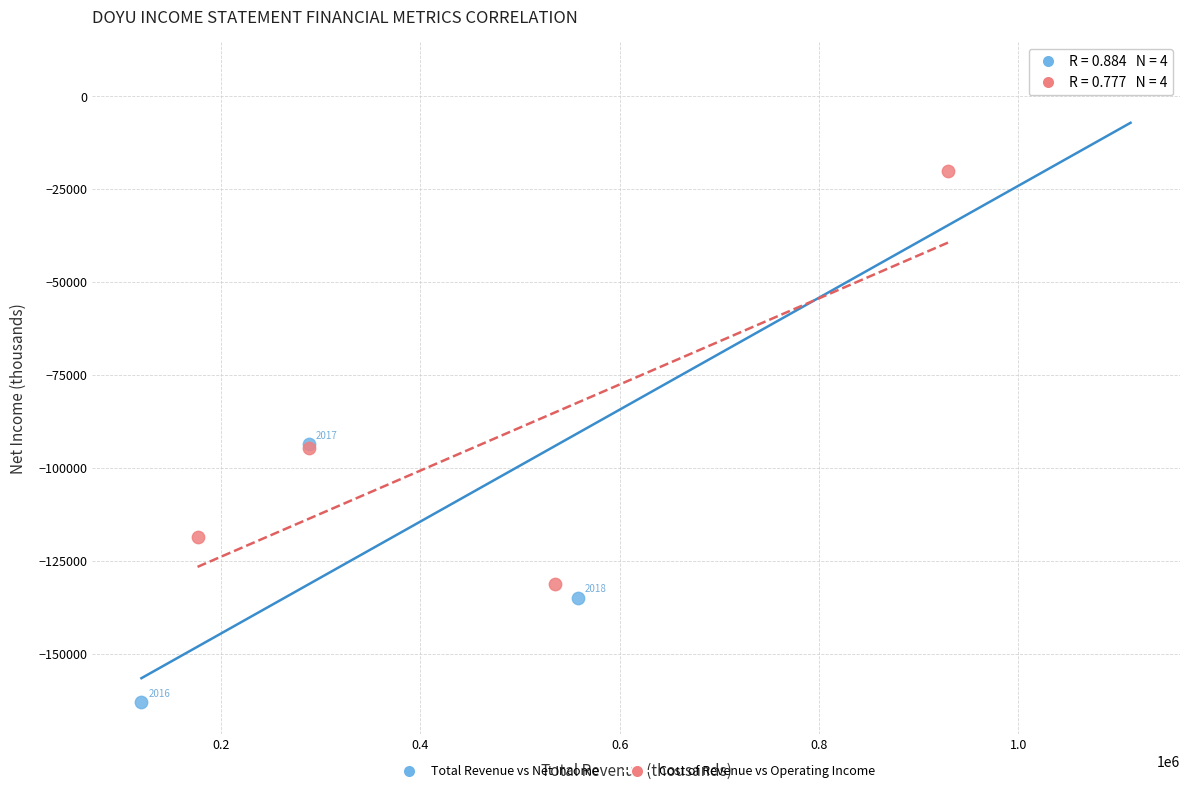

Which series has the largest Y range (max minus min)?

Total Revenue vs Net Income